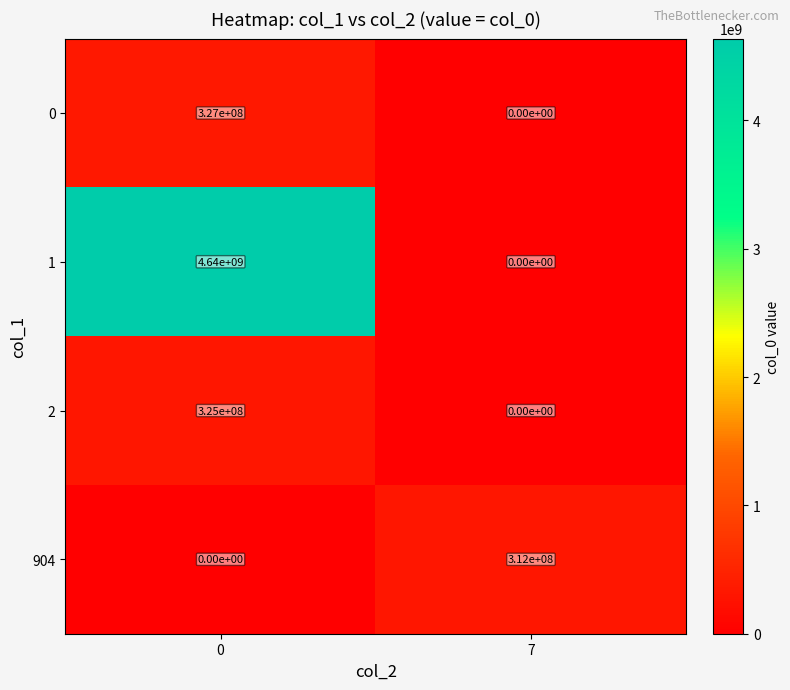

Reading left to right, what are all the values shown in this chart?

0: 327000000	0
1: 4640000000	0
2: 325000000	0
904: 0	312000000